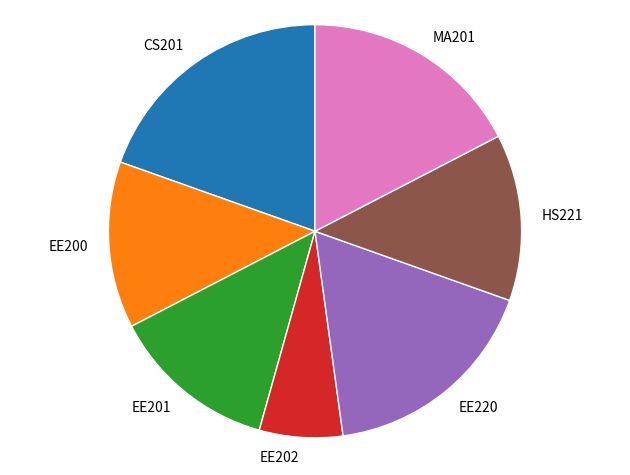

Which category has the biggest portion of the pie?

CS201